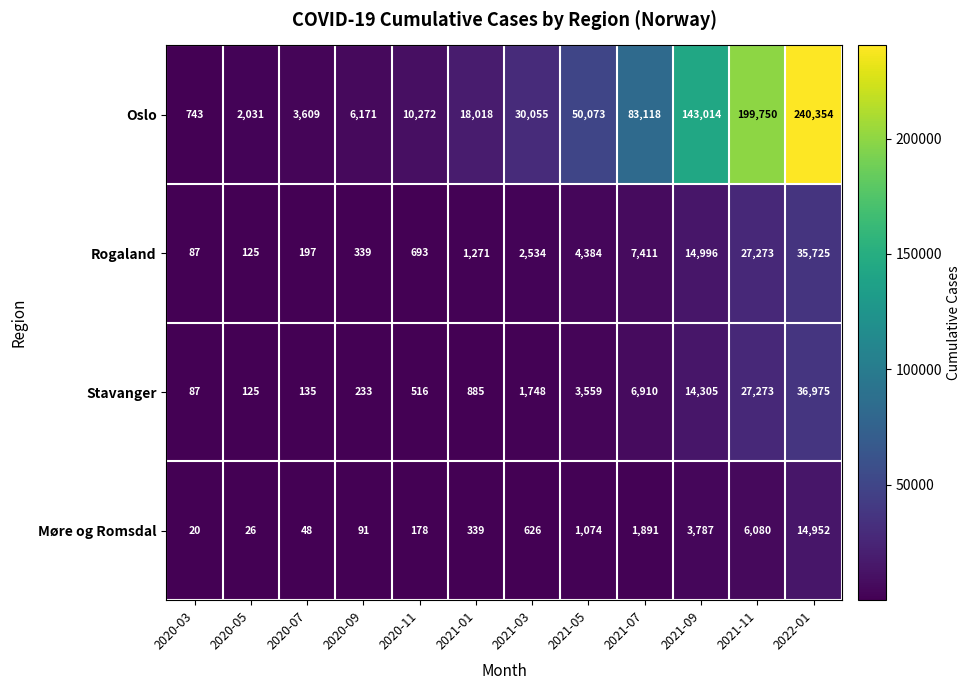

Read the Stavanger value at 2021-09.

14305